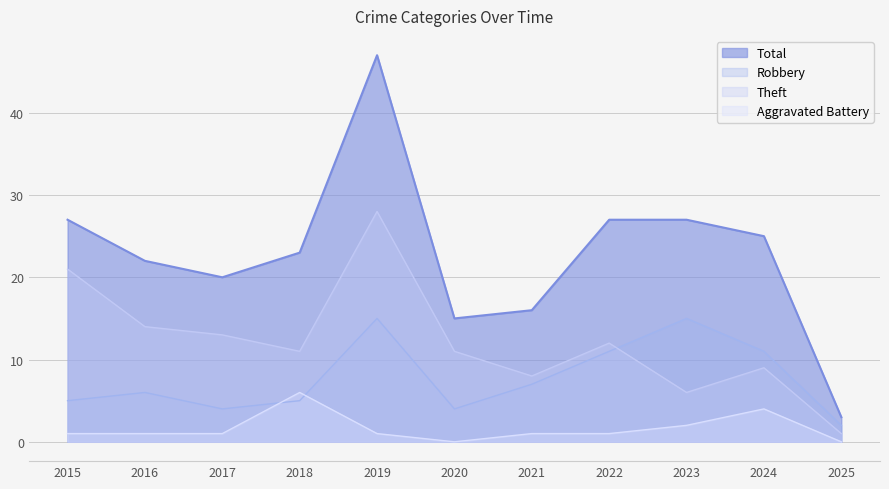

At which label does Aggravated Battery first exceed 1?

2018